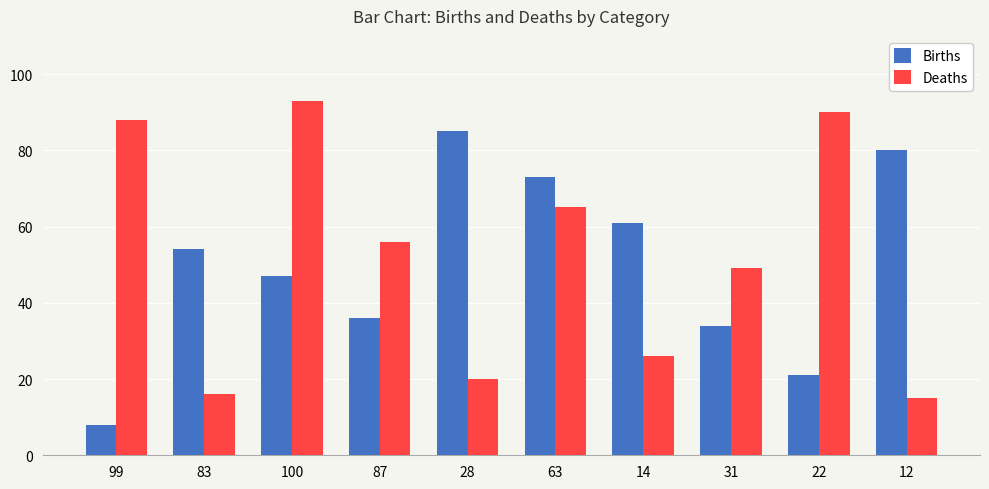

What is the difference between the maximum and minimum values in the Deaths series?

78